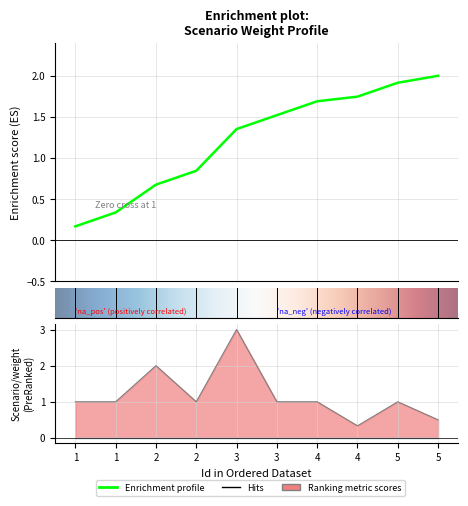

Reading right to left, what are all the values shown in this chart?

0.5	1.0	0.3	1.0	1.0	3.0	1.0	2.0	1.0	1.0